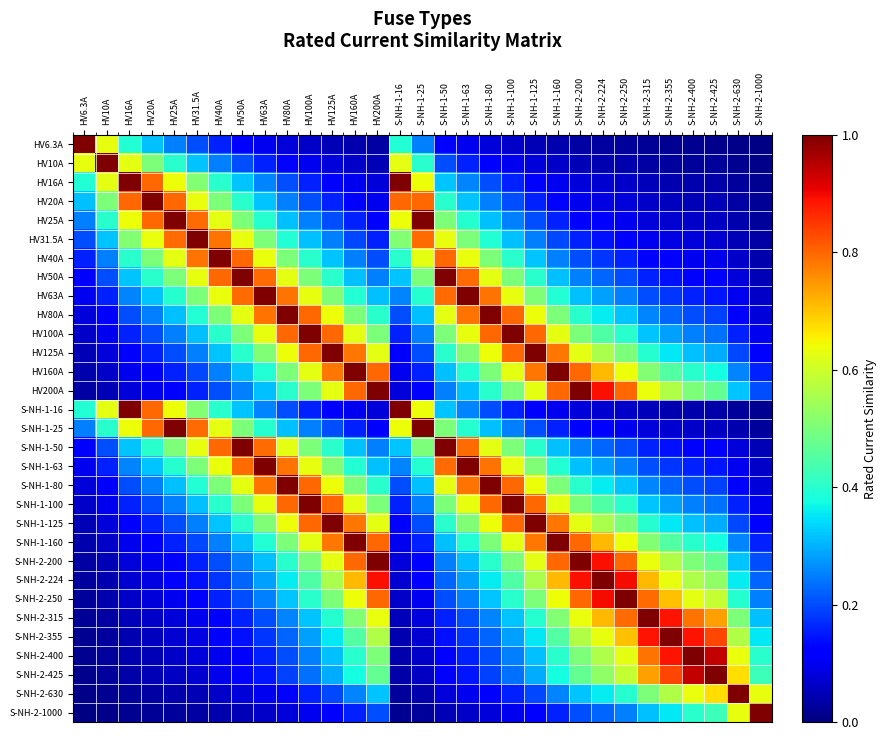

What is the spread (max minus min) of values at HV125A?

0.9